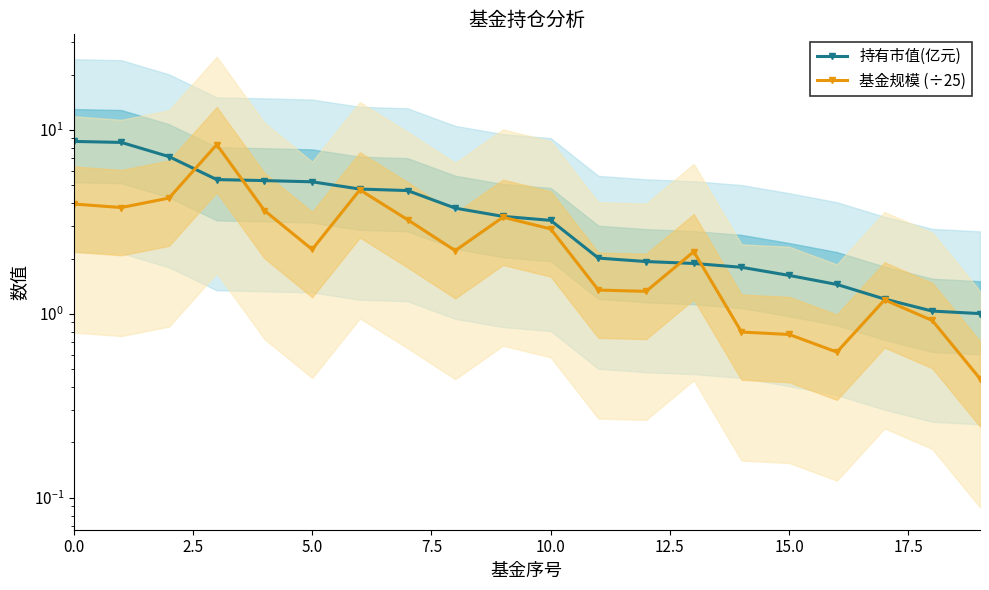

At which label does 基金规模 (÷25) reach its minimum?

19